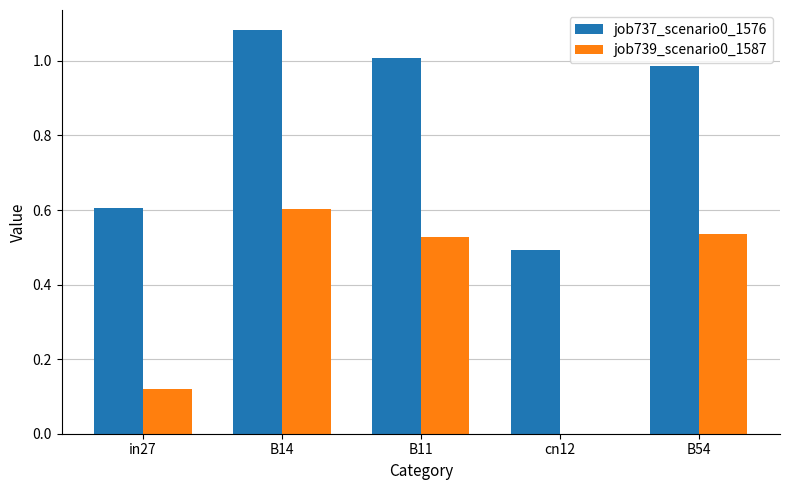

The value of job739_scenario0_1587 at B14 is 0.6. True or false?

True